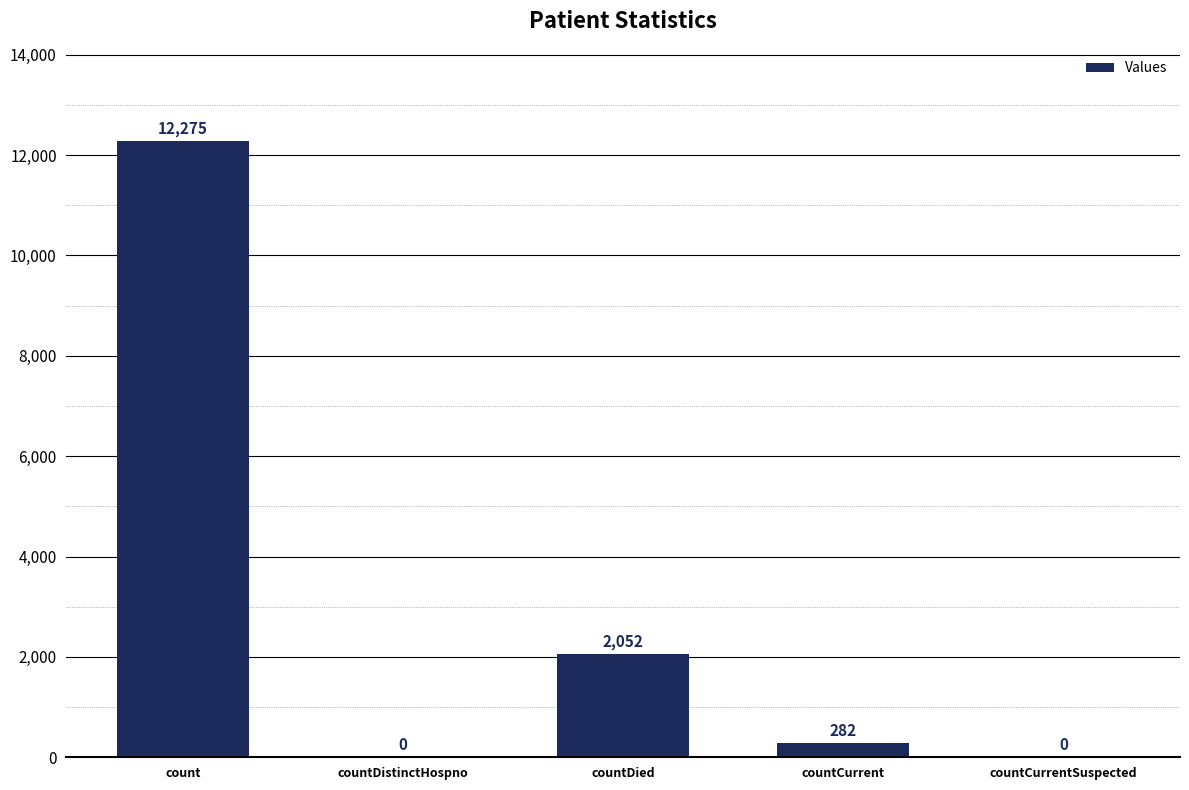

What is the average value?

2922